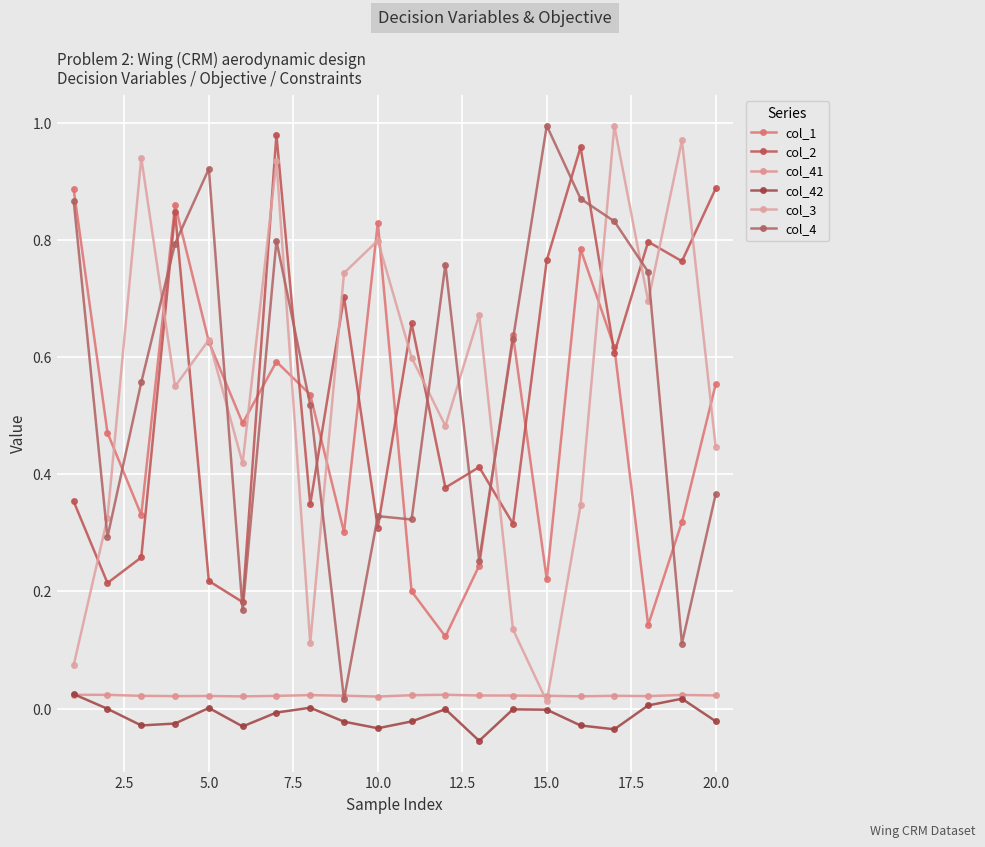

How many lines are shown in the chart?

6